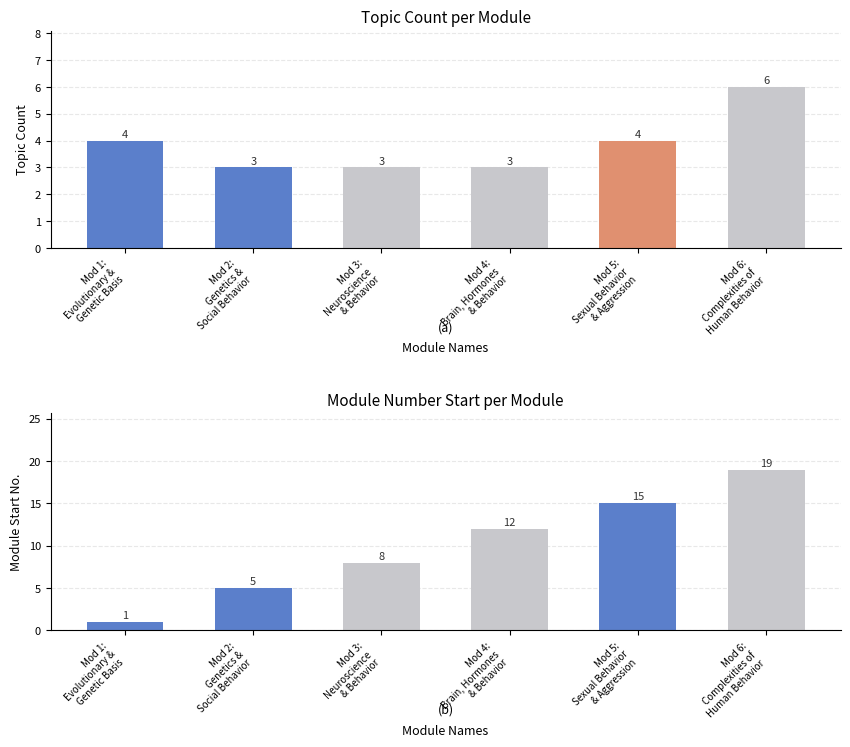

List the series in order of their peak value, highest first.

Module Number Start, Topic Count